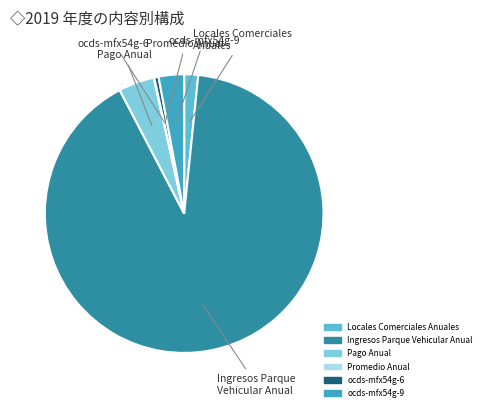

Do Pago Anual and Locales Comerciales Anuales together represent more than half of the pie?

No